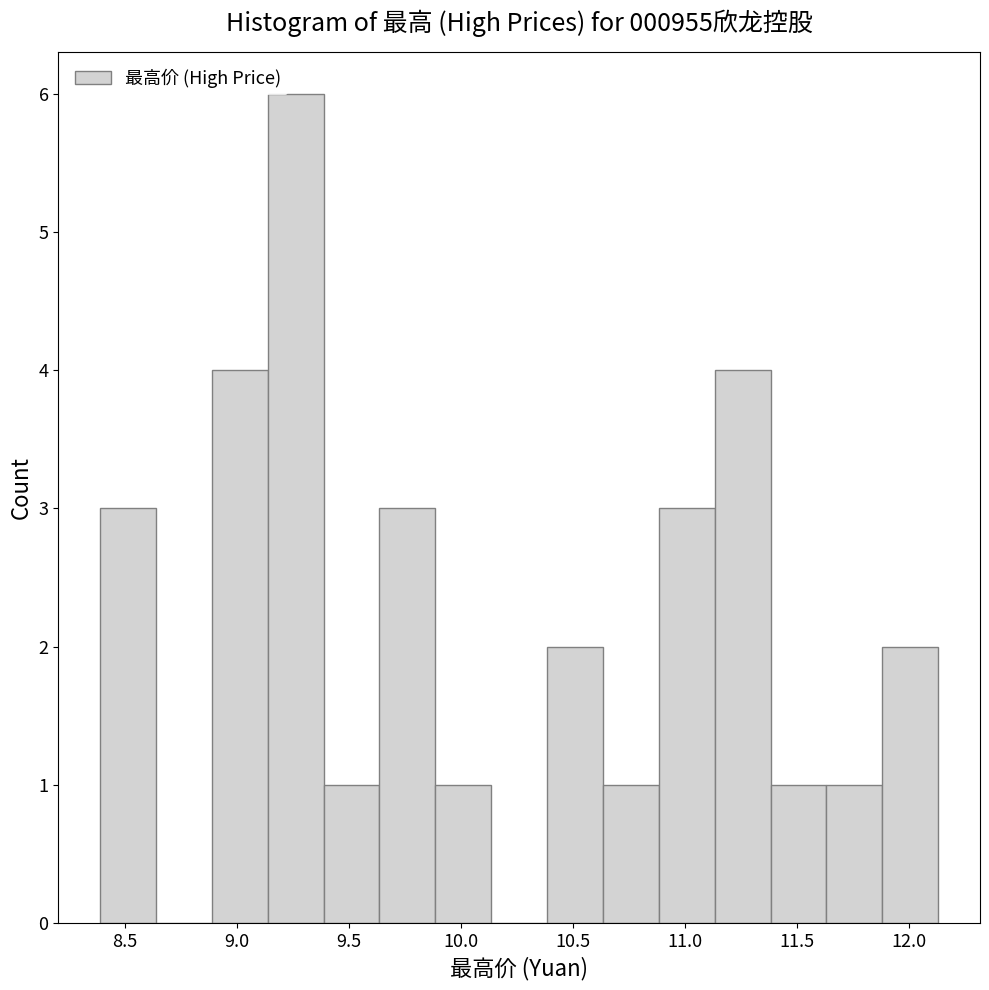

What is the height of the bar covering 9.65 to 9.90 on the x-axis? Neither the bar edges nor the heights are printed on the chart, so give them approximately, as read against the axes.

3